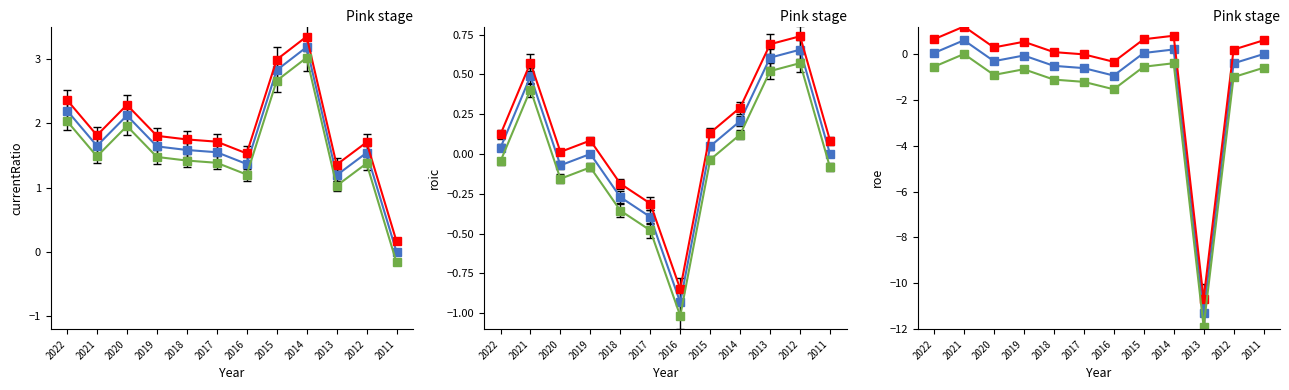

Rank the series by their maximum value, from lowest to highest.

roic, roe, currentRatio